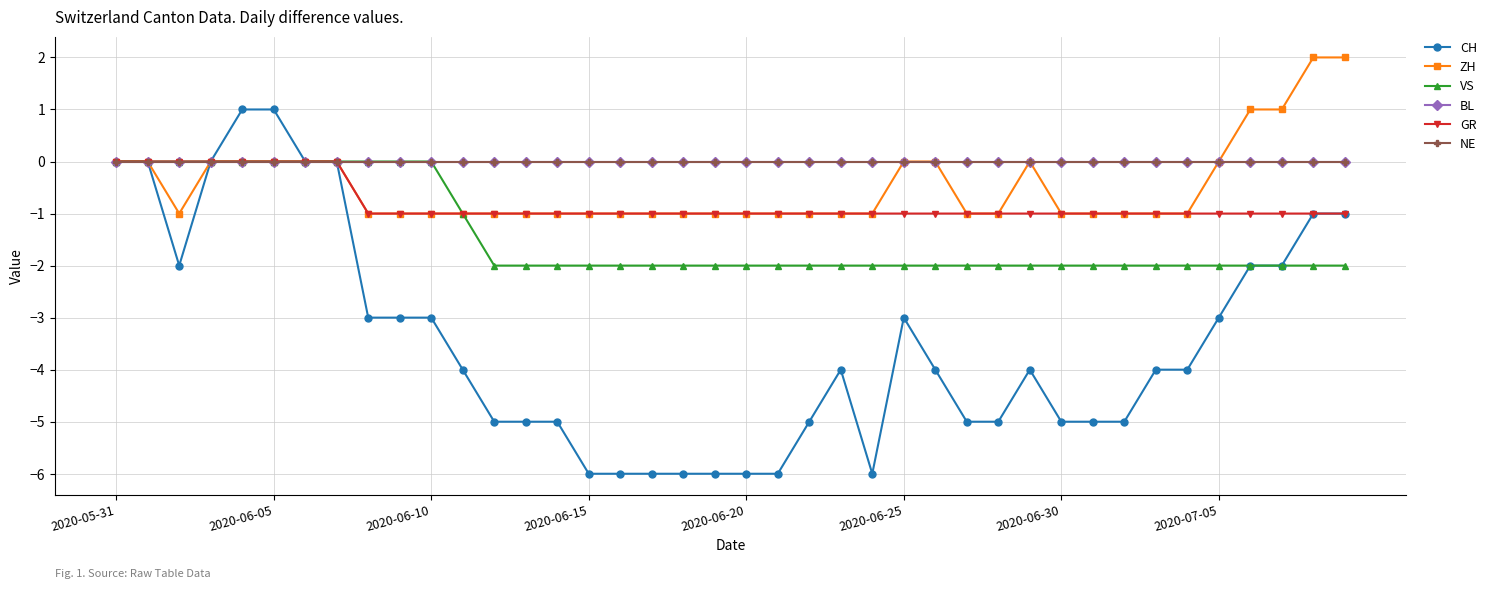

True or false: GR and CH intersect in this chart.

False